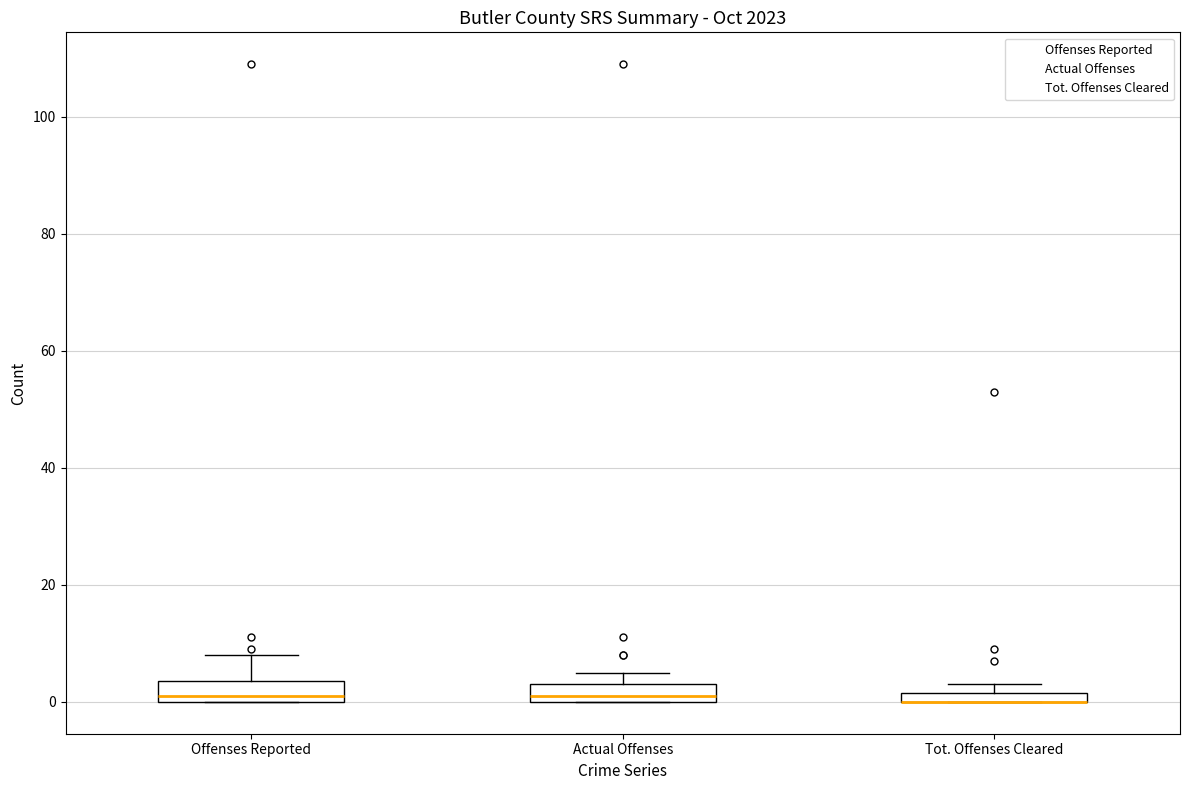

Where does the median line of the box for Offenses Reported sit on the y-axis? The values are not printed on the chart, so give them approximately, as read against the axis.

2